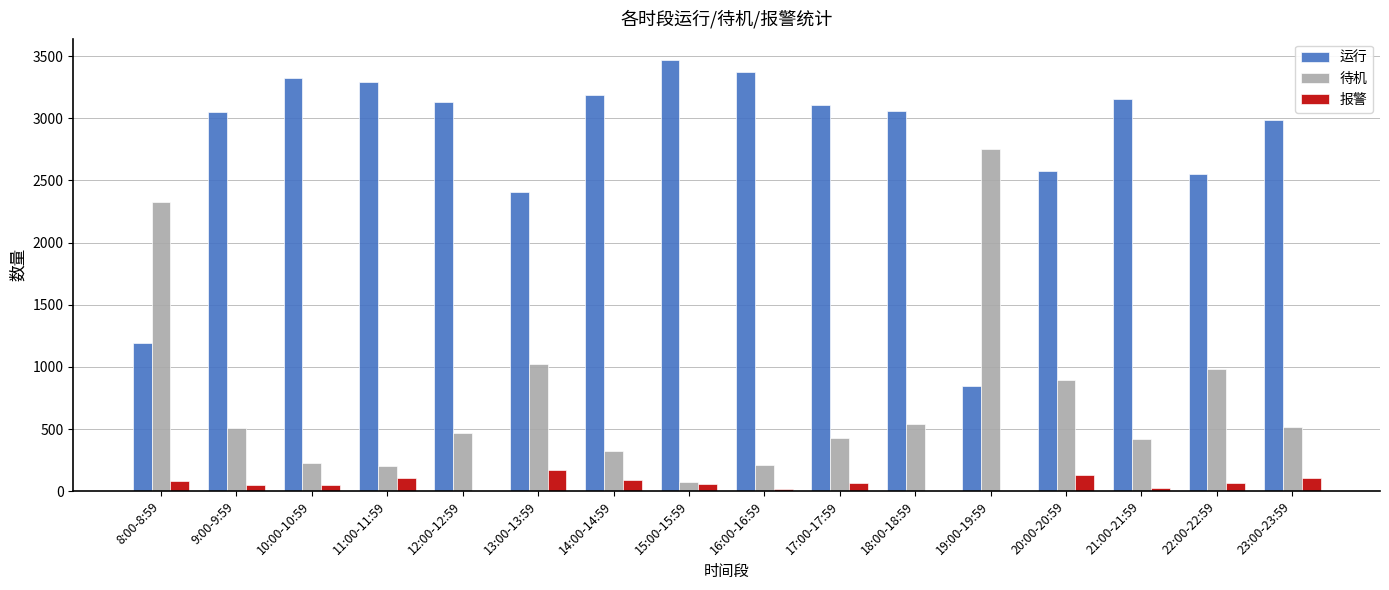

What is the maximum value for 报警?

167